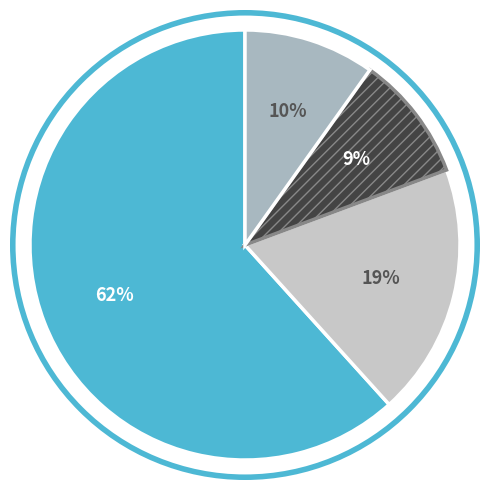

How many slices are in this pie chart?

4